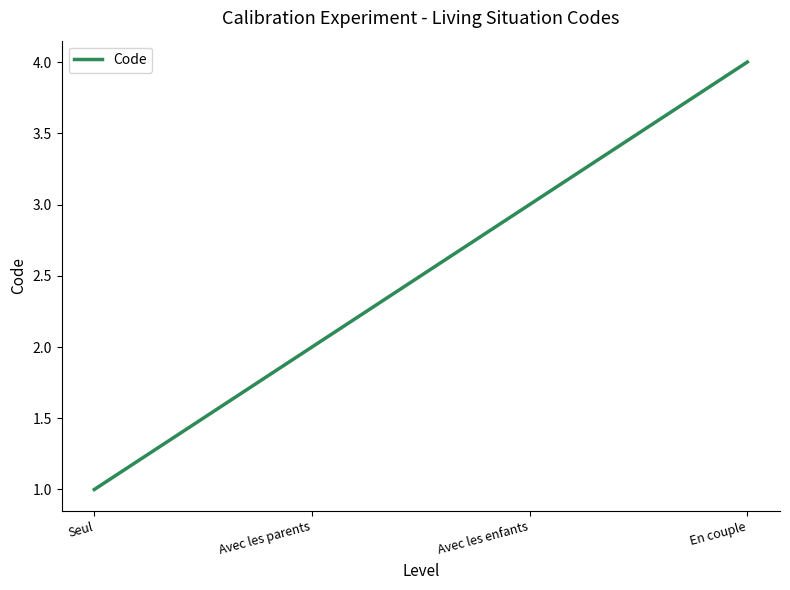

Which category has the lowest value across all series?

Seul